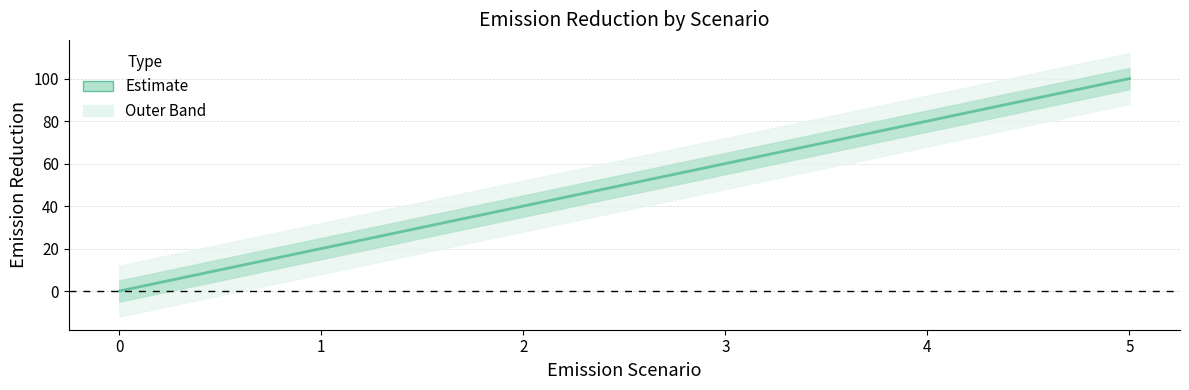

Where is the data nearest to the value 50?

2